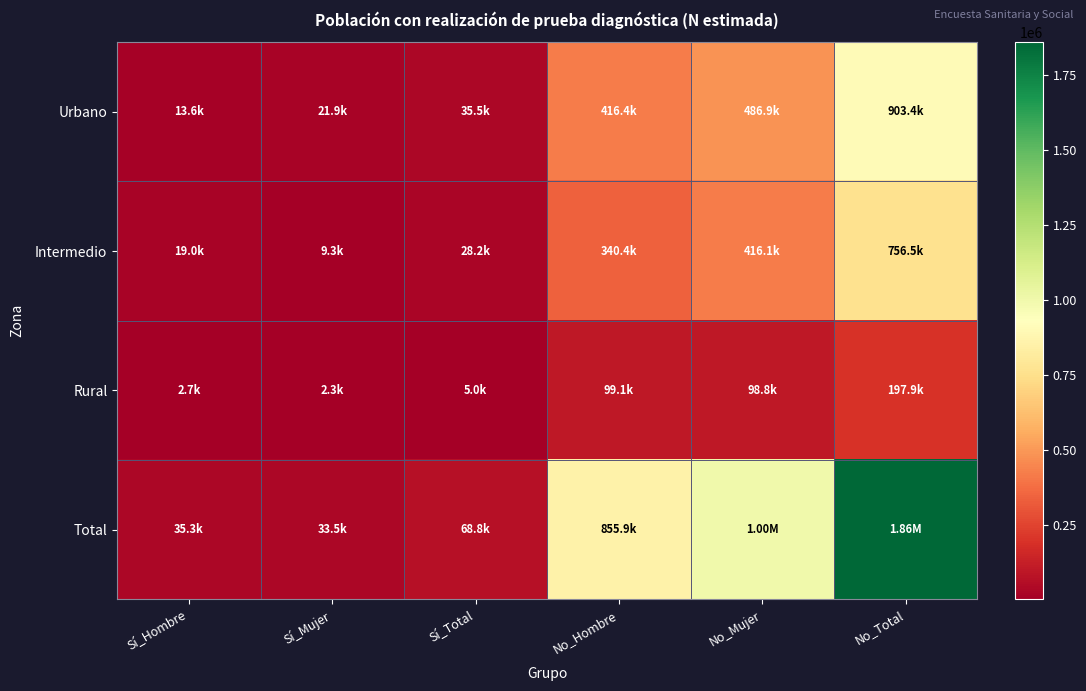

Reading left to right, extract all data points from this chart.

Urbano: Sí_Hombre=13633	Sí_Mujer=21914	Sí_Total=35547	No_Hombre=416450	No_Mujer=486920	No_Total=903371
Intermedio: Sí_Hombre=18968	Sí_Mujer=9278	Sí_Total=28246	No_Hombre=340433	No_Mujer=416073	No_Total=756506
Rural: Sí_Hombre=2716	Sí_Mujer=2325	Sí_Total=5041	No_Hombre=99052	No_Mujer=98841	No_Total=197893
Total: Sí_Hombre=35318	Sí_Mujer=33517	Sí_Total=68834	No_Hombre=855934	No_Mujer=1001834	No_Total=1857770